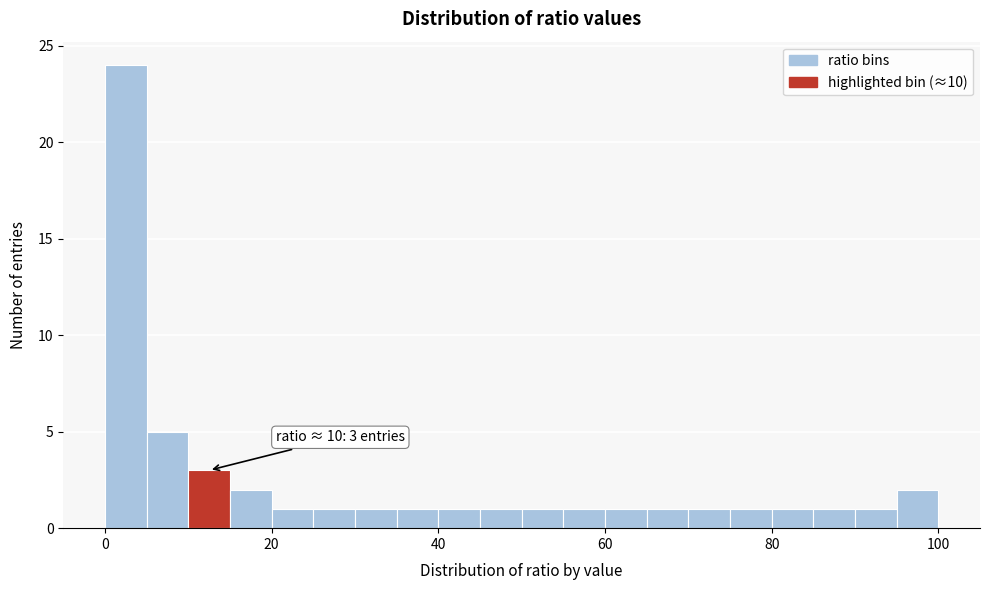

Read against the x-axis, roughly where is the centre of the tallest bar?

2